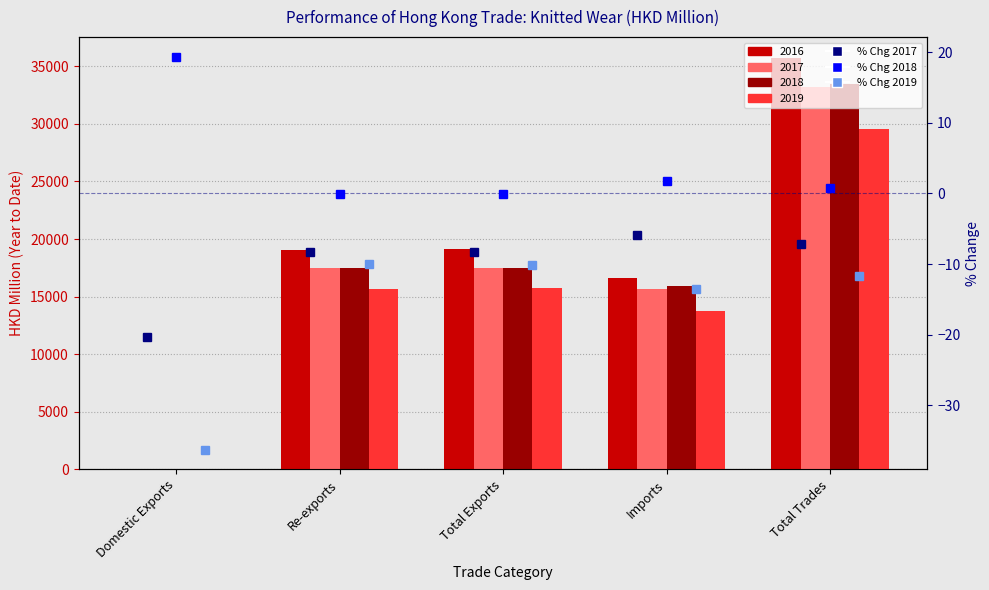

Between Re-exports and Total Trades, which series saw the biggest shift?

% Chg 2019